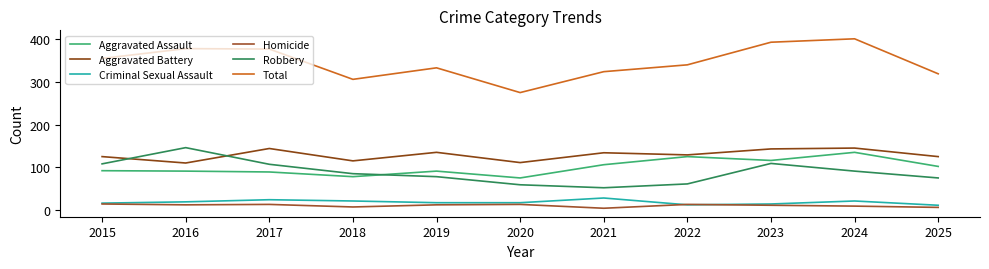

How many times do Homicide and Criminal Sexual Assault cross each other?

2